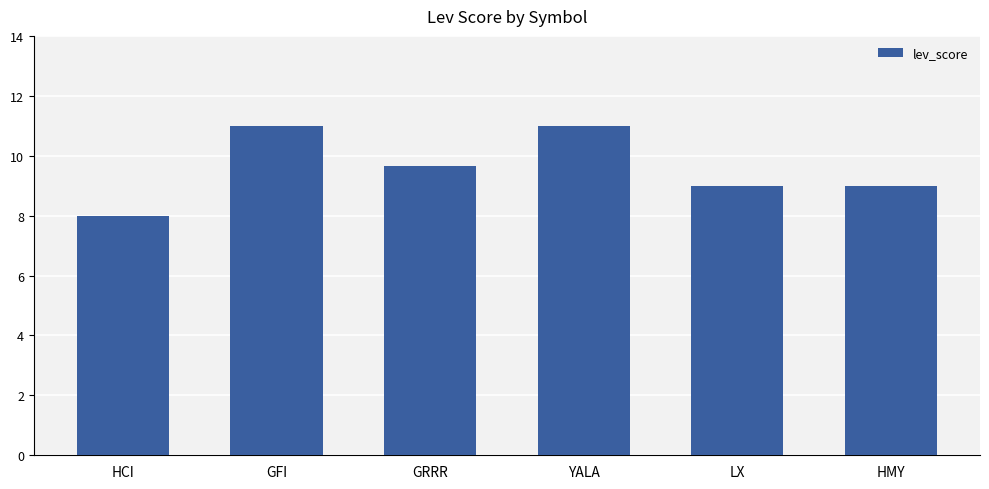

Which label corresponds to the smallest value in the chart?

HCI